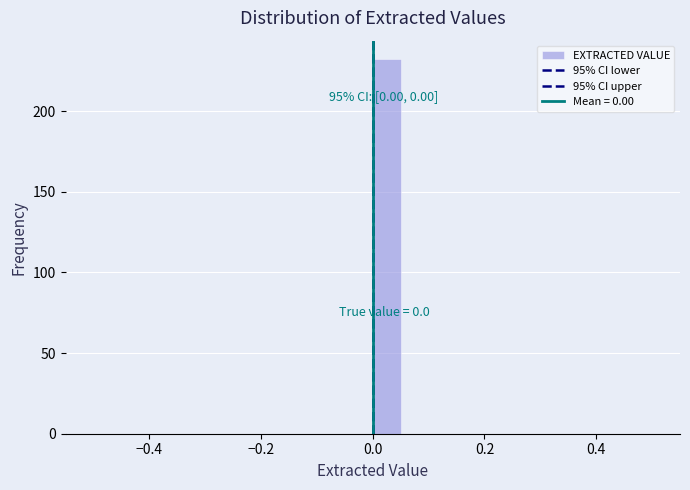

Read against the x-axis, roughly where is the centre of the tallest bar?

0.02